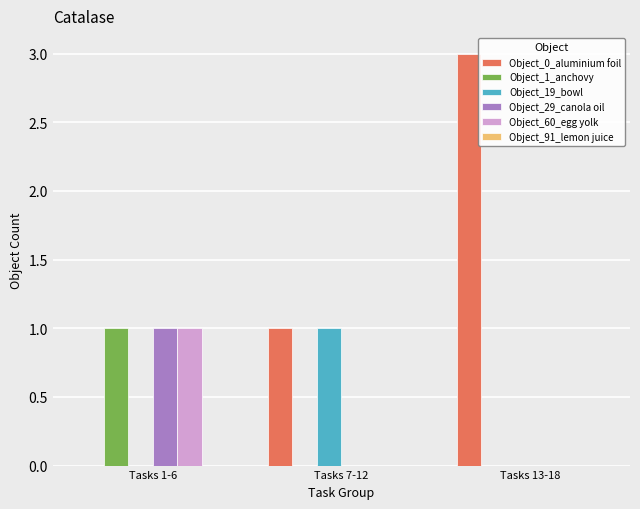

Is the value of Object_19_bowl at Tasks 7-12 greater than the value of Object_1_anchovy at Tasks 13-18?

Yes